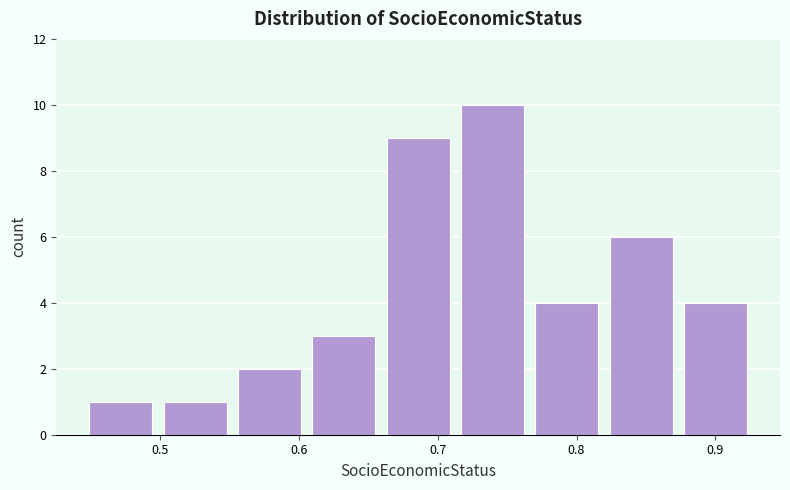

Reading left to right, list every bar in this chart as the range it spans on the x-axis followed by its height. Neither the bar edges nor the heights are printed on the chart, so give them approximately, as read against the axes.

0.44 to 0.50: 1
0.50 to 0.55: 1
0.55 to 0.61: 2
0.61 to 0.66: 3
0.66 to 0.71: 9
0.71 to 0.77: 10
0.77 to 0.82: 4
0.82 to 0.87: 6
0.87 to 0.93: 4